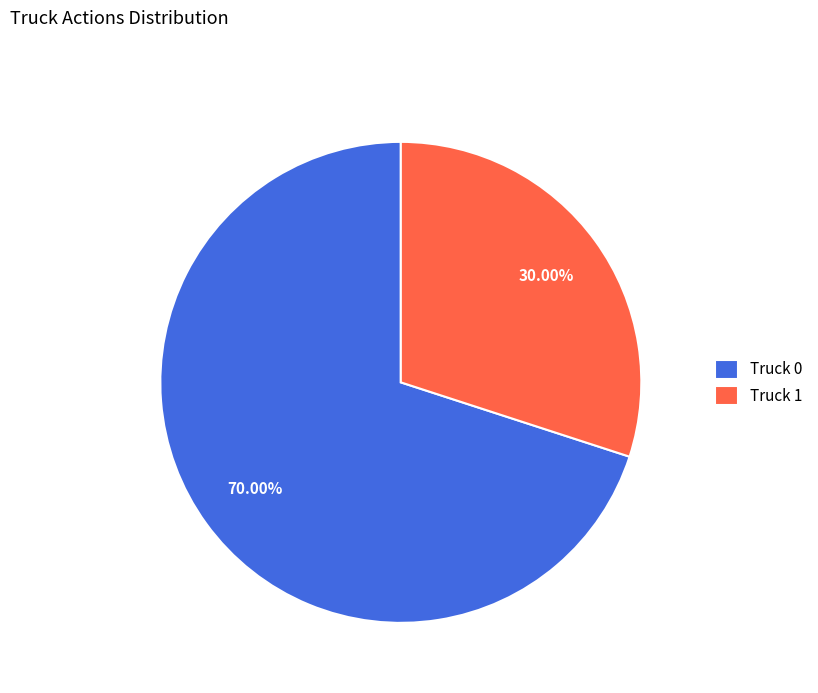

Which has a higher value, Truck 1 or Truck 0?

Truck 0